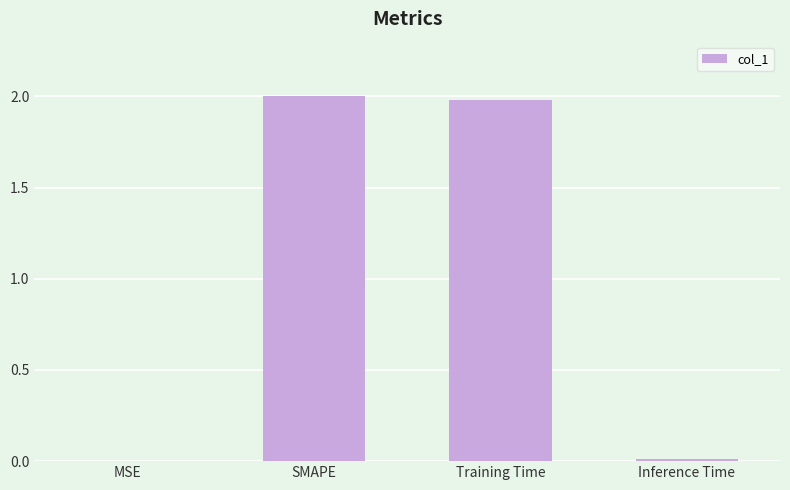

The chart shows a value of 3.1 at Training Time. True or false?

False